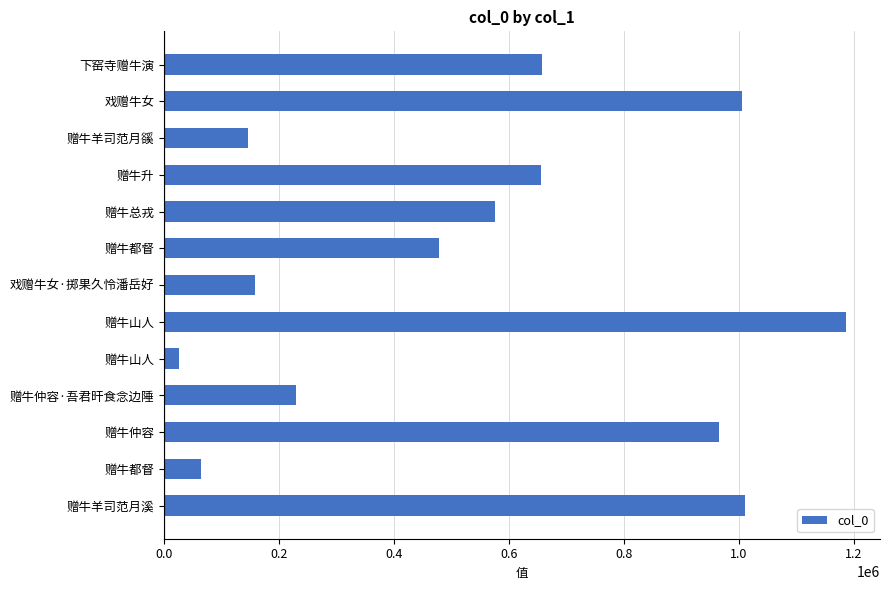

How many bars are there in total?

13